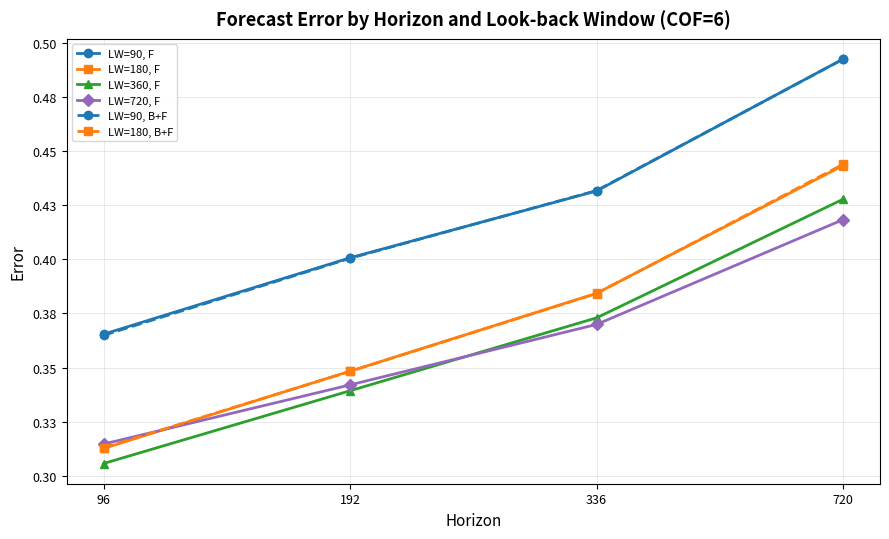

Is this an area chart (filled region under the line)?

No